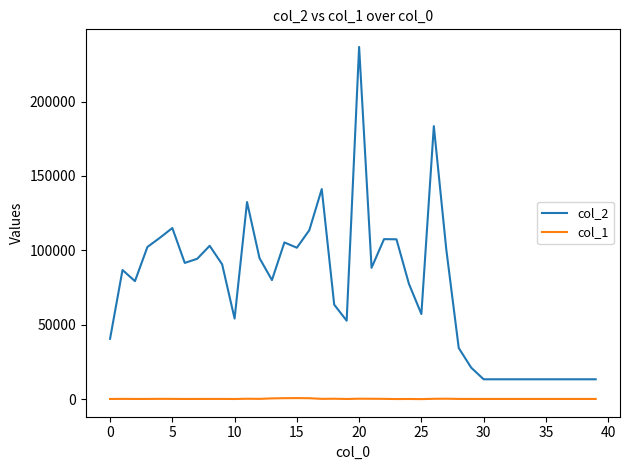

How many lines are shown in the chart?

2